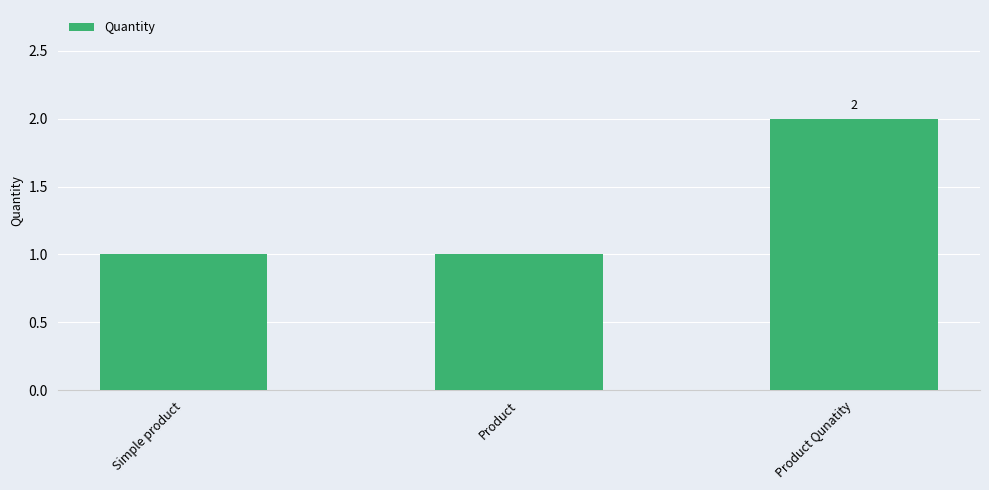

What is the label of the 2nd bar from the left?

Product